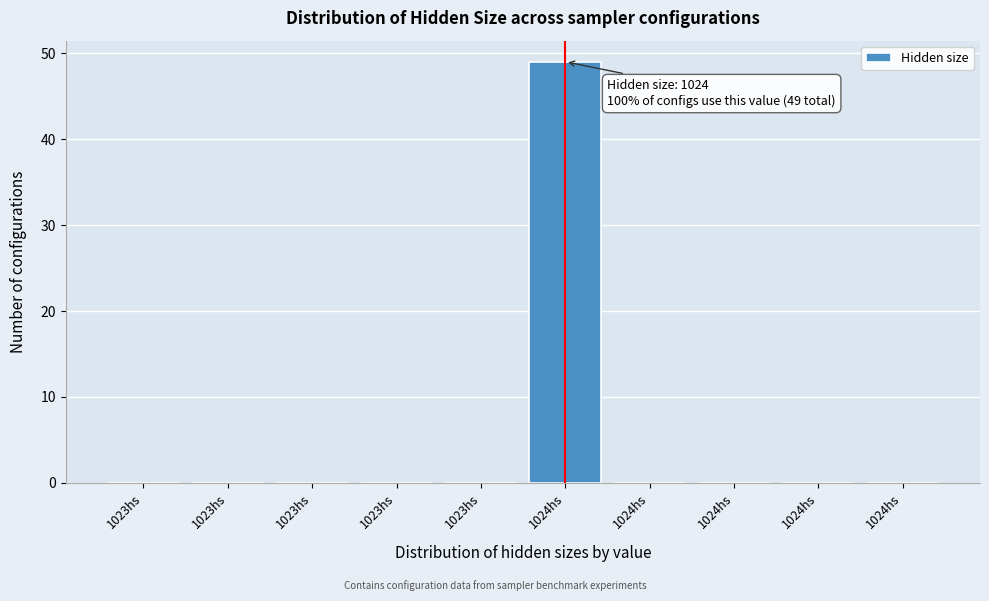

How many distinct data groups are displayed?

1